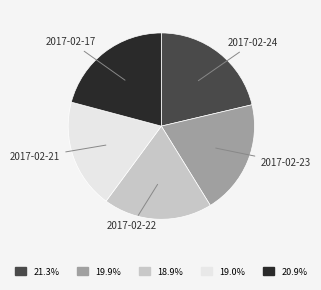

Does any single category account for the majority?

No